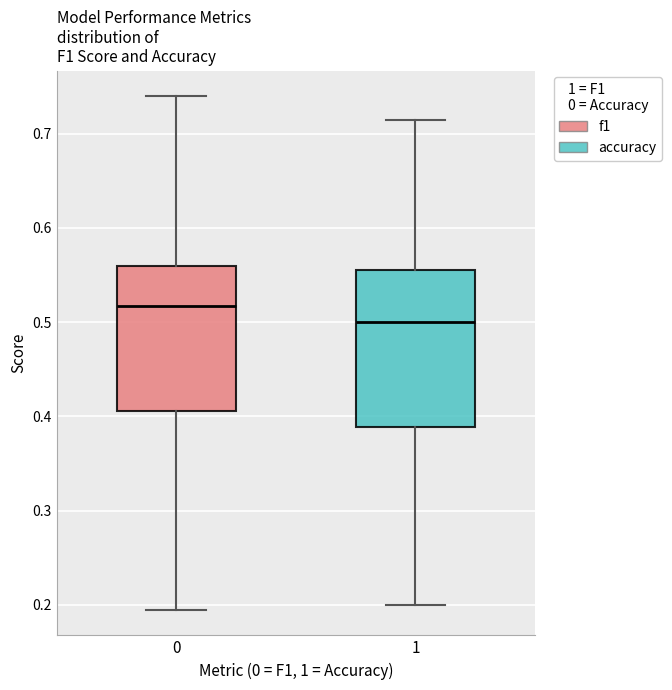

Which box is the tallest, from its lower edge to its upper edge?

1